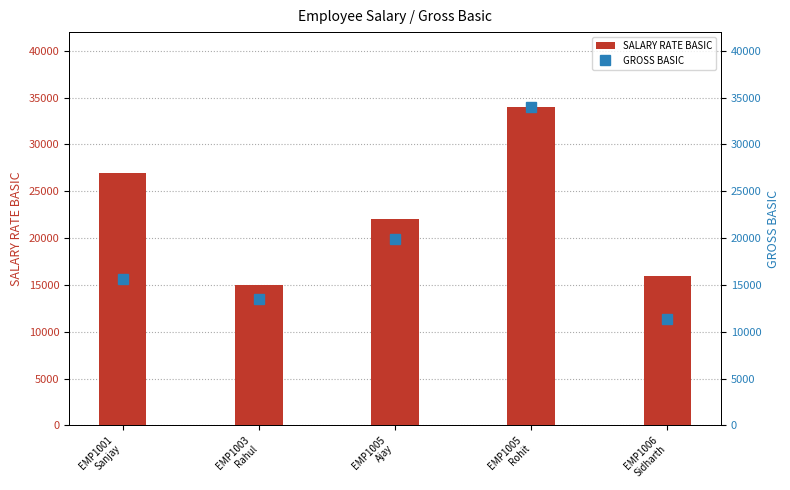

Rank the series by their average value, from lowest to highest.

GROSS BASIC, SALARY RATE BASIC